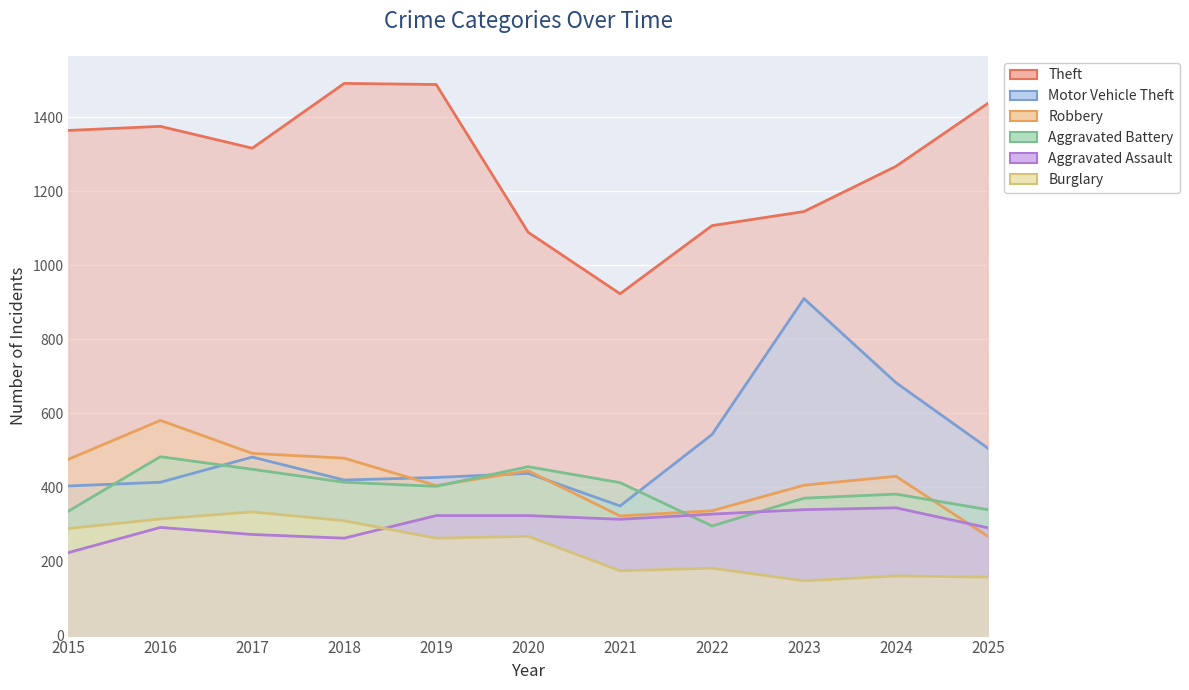

Which series has the largest total across all categories?

Theft